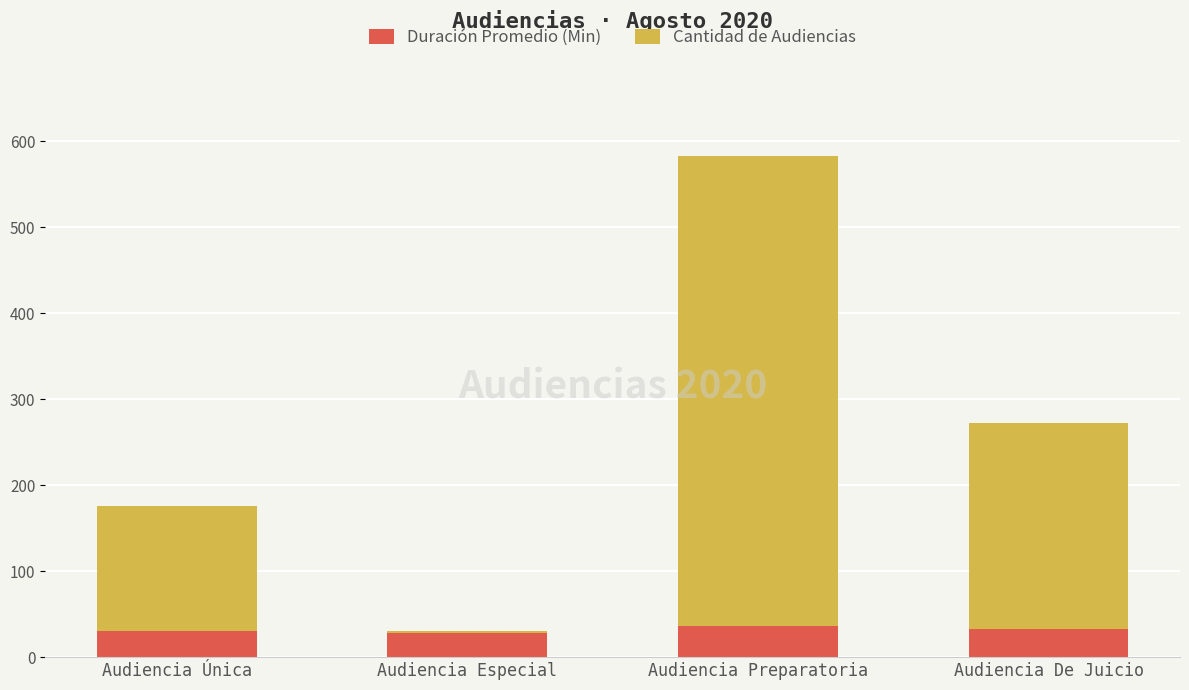

The Duración Promedio (Min) series shows 33 at Audiencia De Juicio. True or false?

True